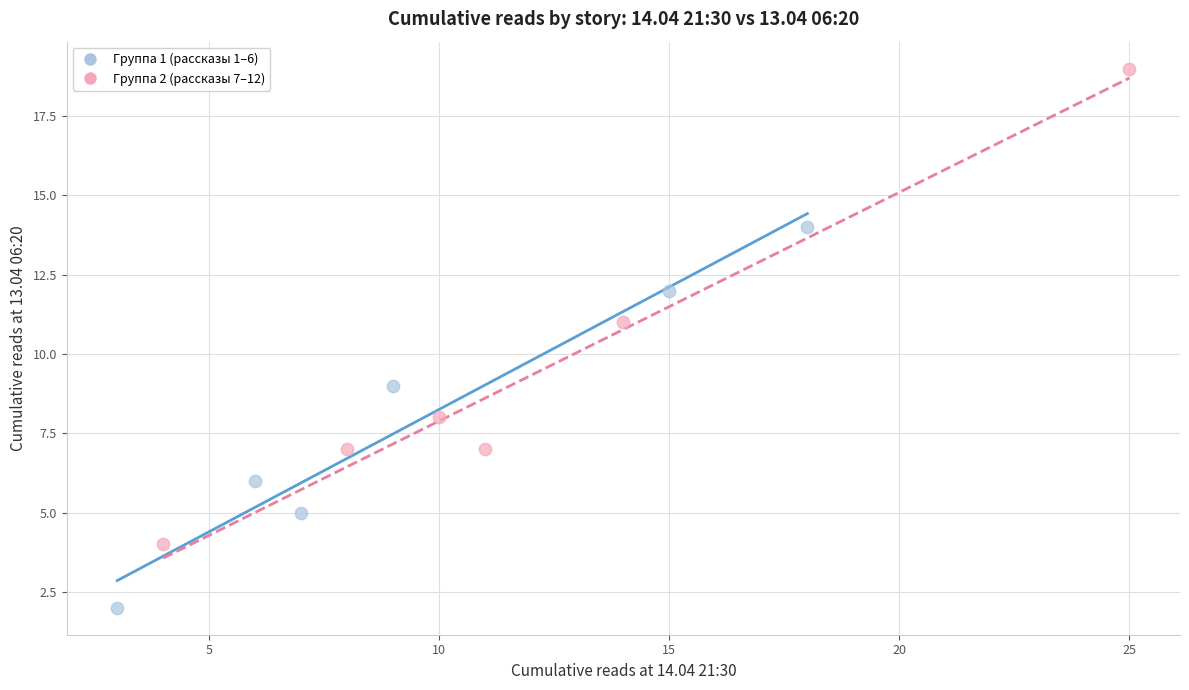

Which series contains the highest Y value?

Группа 2 (рассказы 7–12)